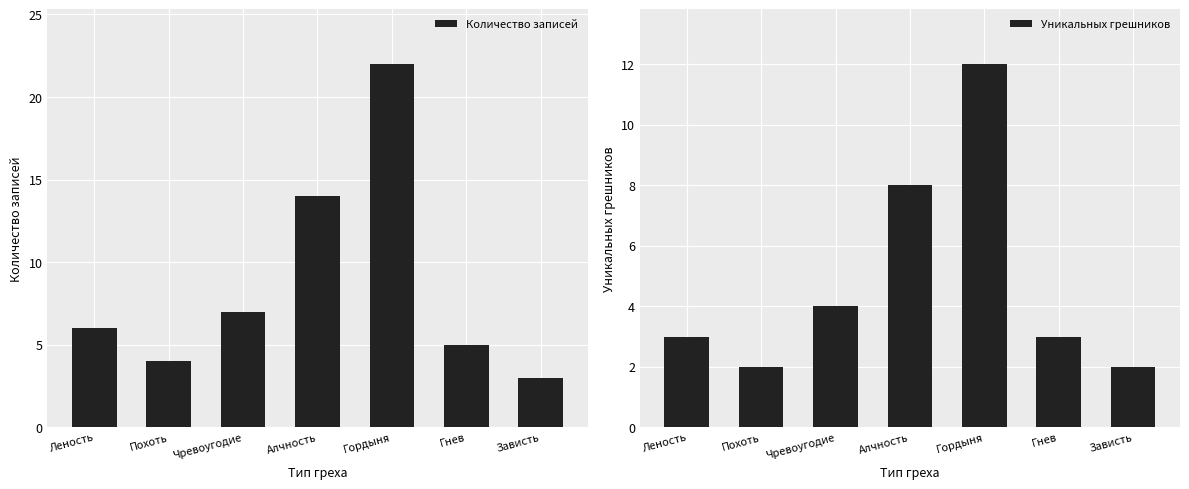

Which series has the largest total across all categories?

Количество записей